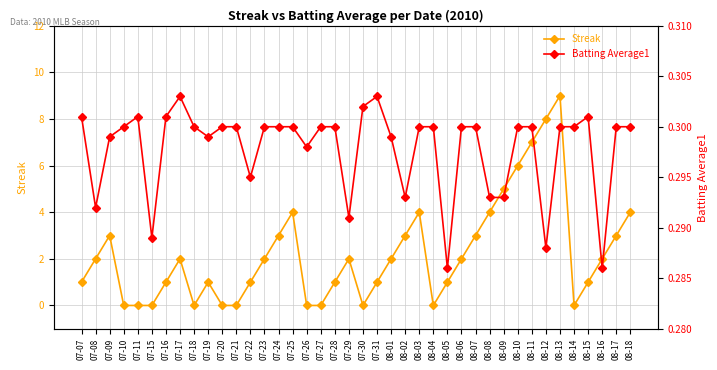

What position from the right is 08-16?

3